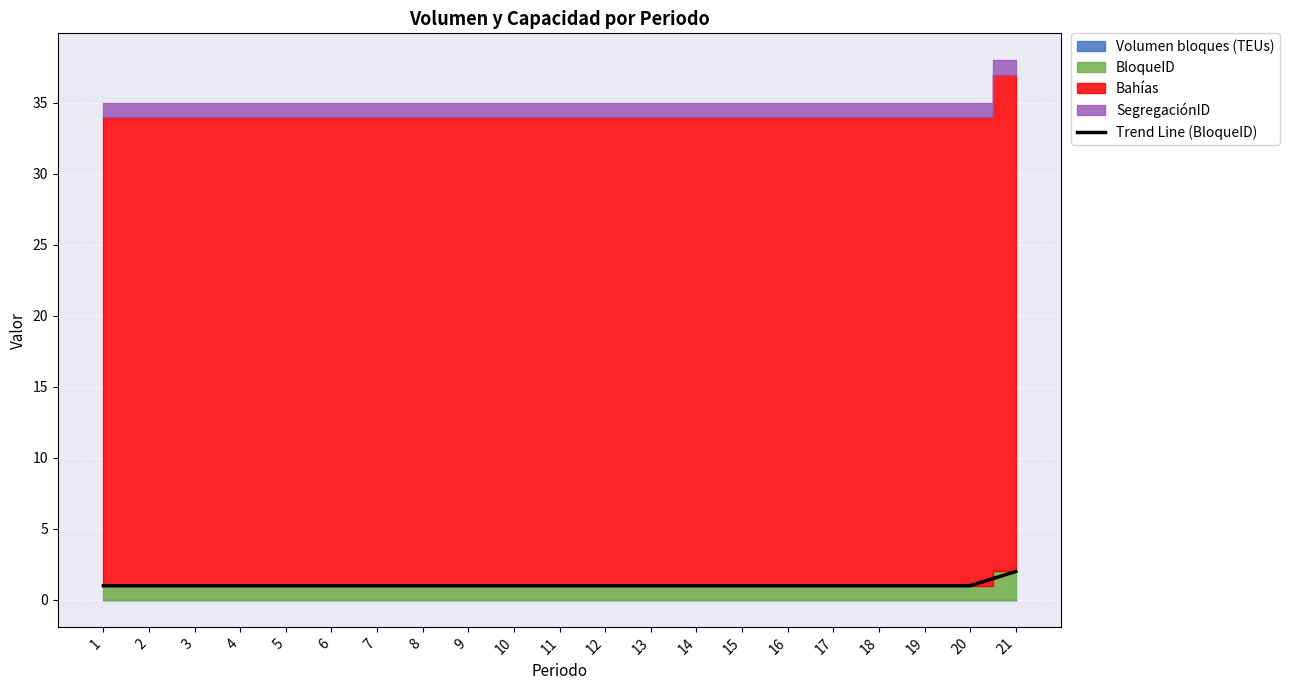

Rank the categories by value from lowest to highest.

1, 2, 3, 4, 5, 6, 7, 8, 9, 10, 11, 12, 13, 14, 15, 16, 17, 18, 19, 20, 21